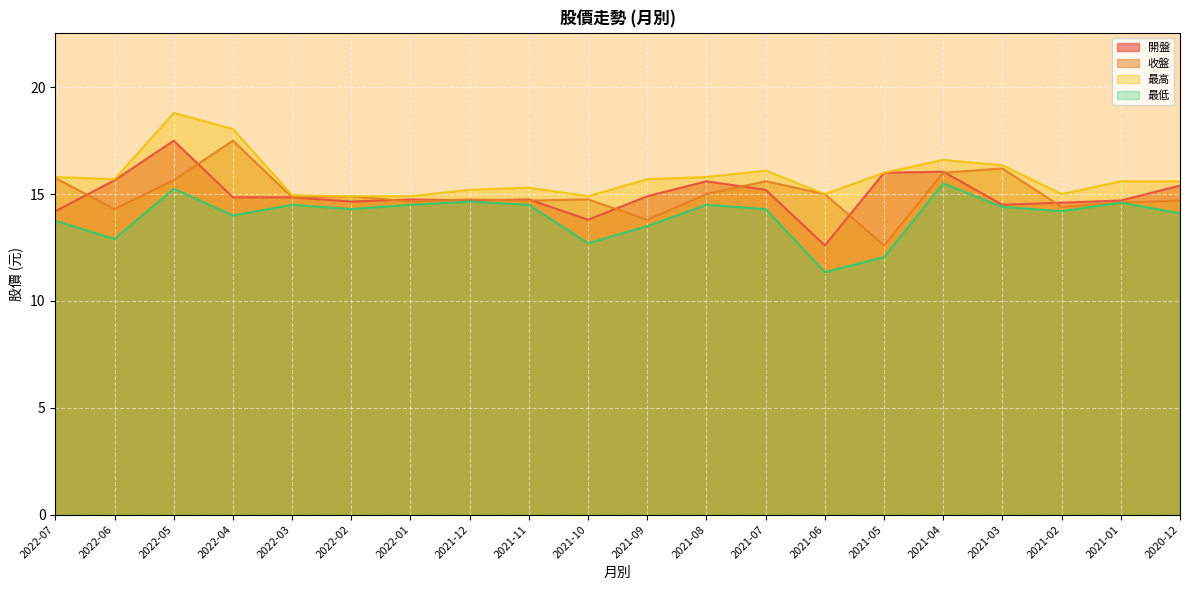

What is the highest value of the 開盤 series?

17.5